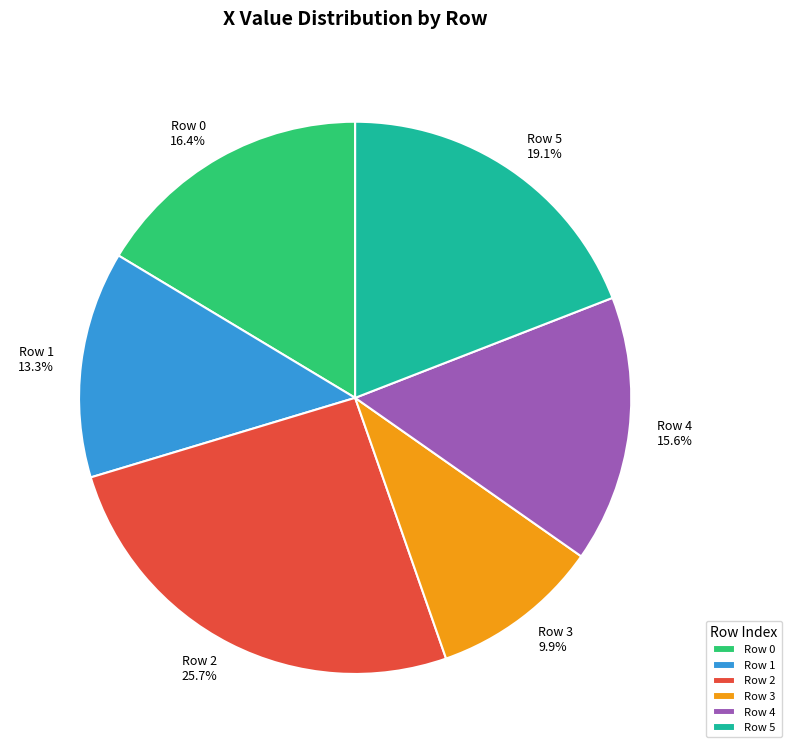

Approximately how many times larger is the value at Row 4 compared to Row 5?

0.8